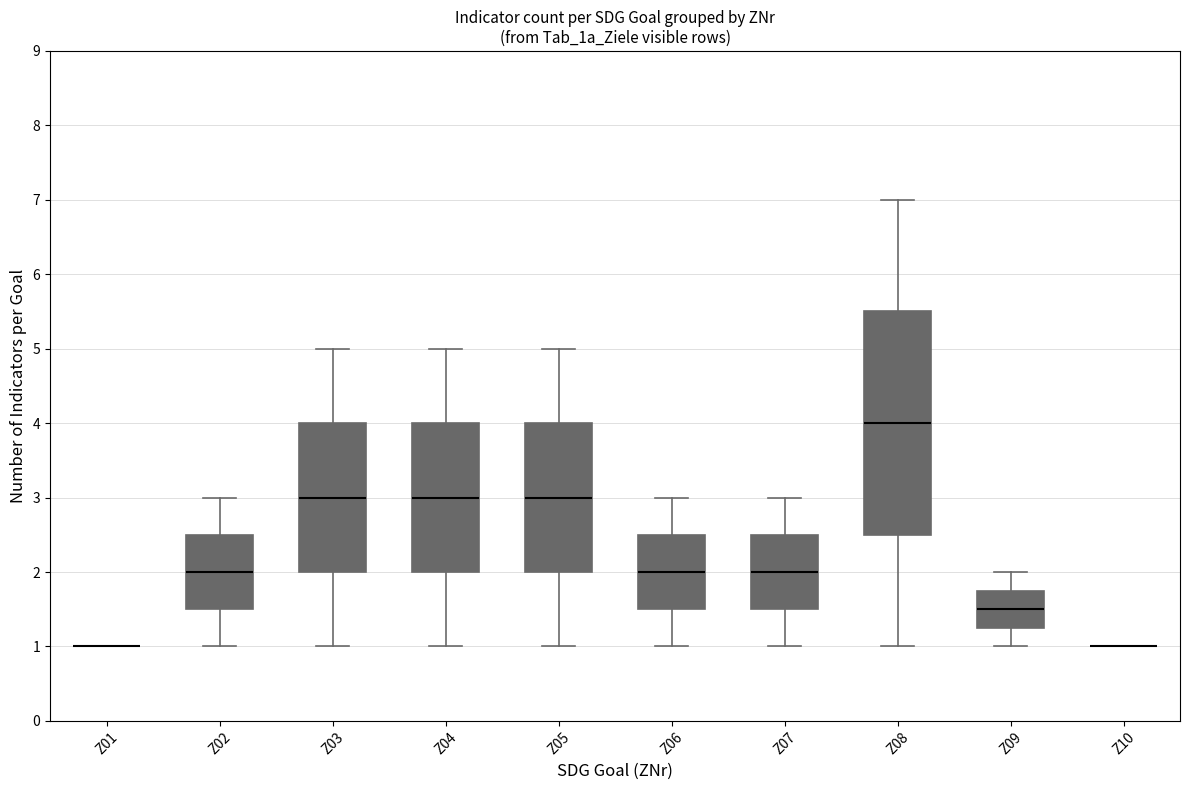

Reading left to right, read every box against the y-axis: the position of its median line, the range the box covers, and the ends of its whiskers. The values are not printed on the chart, so give them approximately, as read against the axis.

Z01: box collapsed to a line at 1.0, whiskers 1.0 to 1.0
Z02: median 2.0, box 1.5 to 2.5, whiskers 1.0 to 3.0
Z03: median 3.0, box 2.0 to 4.0, whiskers 1.0 to 5.0
Z04: median 3.0, box 2.0 to 4.0, whiskers 1.0 to 5.0
Z05: median 3.0, box 2.0 to 4.0, whiskers 1.0 to 5.0
Z06: median 2.0, box 1.5 to 2.5, whiskers 1.0 to 3.0
Z07: median 2.0, box 1.5 to 2.5, whiskers 1.0 to 3.0
Z08: median 4.0, box 2.5 to 5.5, whiskers 1.0 to 7.0
Z09: median 1.5, box 1.3 to 1.8, whiskers 1.0 to 2.0
Z10: box collapsed to a line at 1.0, whiskers 1.0 to 1.0